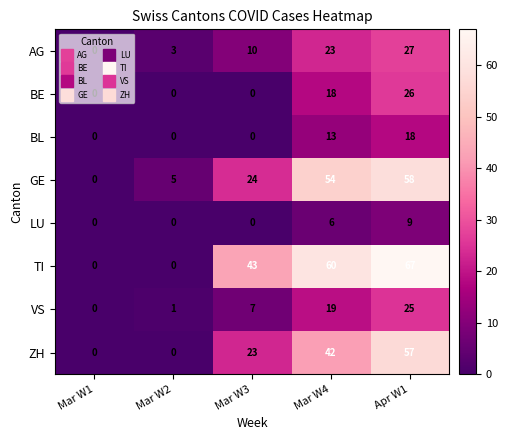

Rank the series by their maximum value, from highest to lowest.

TI, GE, ZH, AG, BE, VS, BL, LU